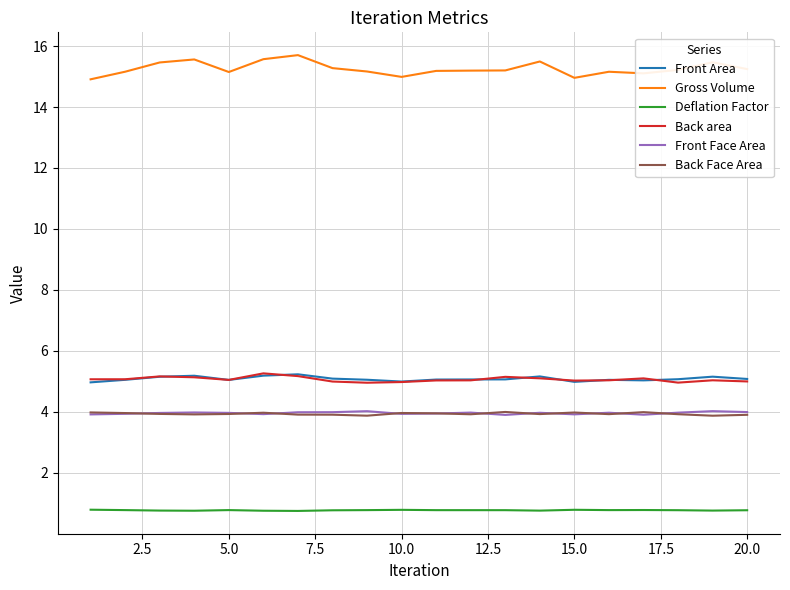

True or false: Gross Volume and Front Face Area cross at least once.

False